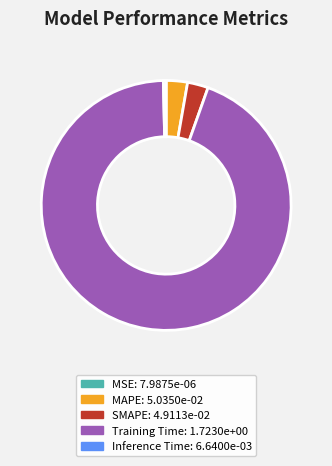

Is it true that Training Time is 94% of the pie?

True